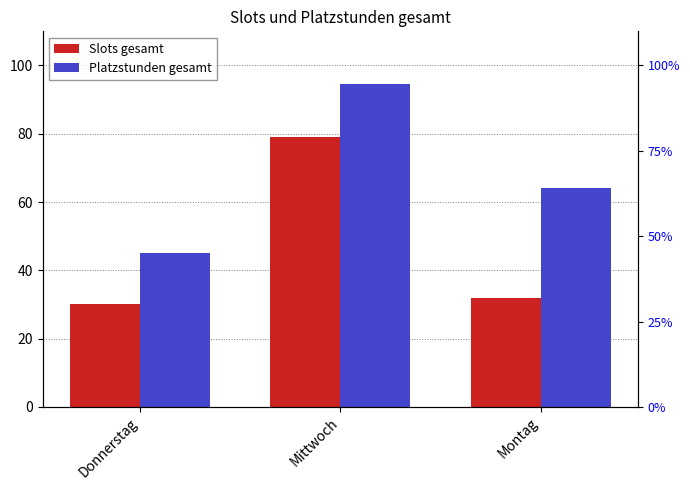

Which series has the largest range (max minus min)?

Platzstunden gesamt